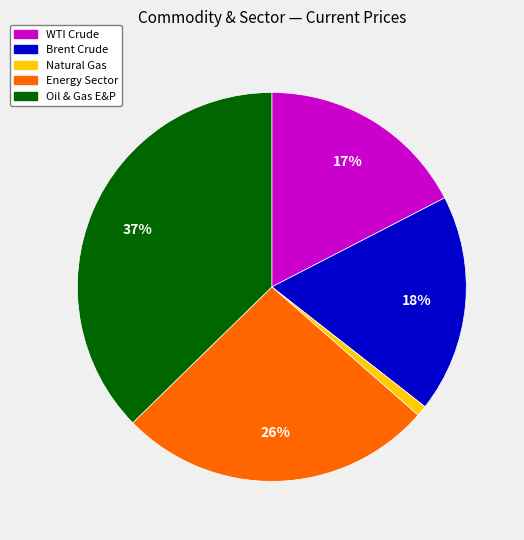

To the nearest percent, what is the combined percentage of Energy Sector and Oil & Gas E&P?

64%